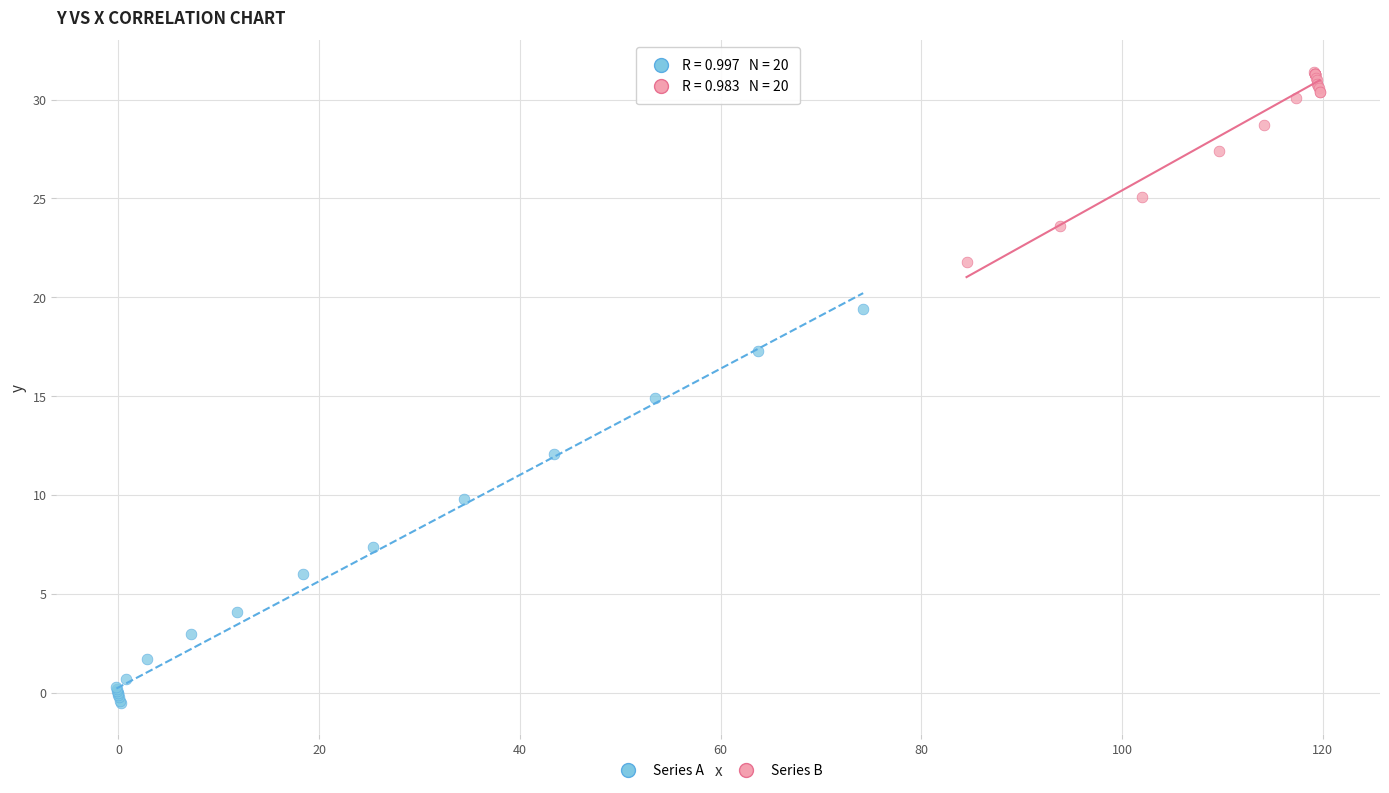

Which series has the widest spread of Y values?

Series A